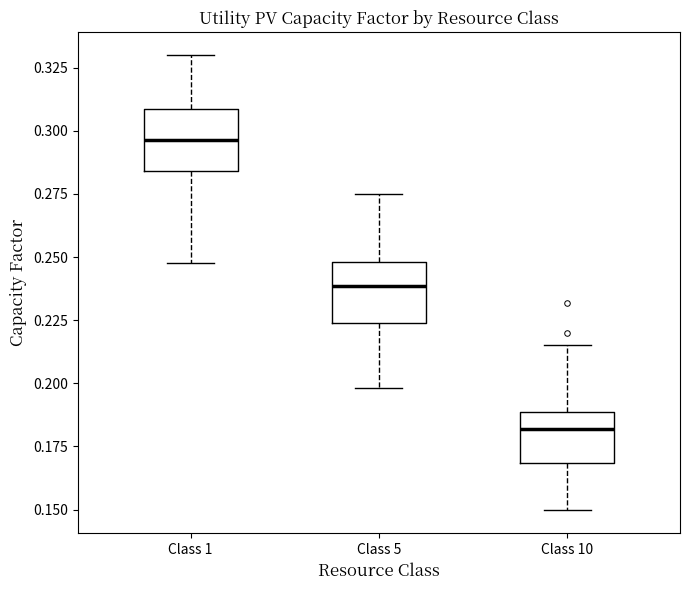

Where does the lower whisker of the box for Class 5 end on the y-axis? The values are not printed on the chart, so give them approximately, as read against the axis.

0.200